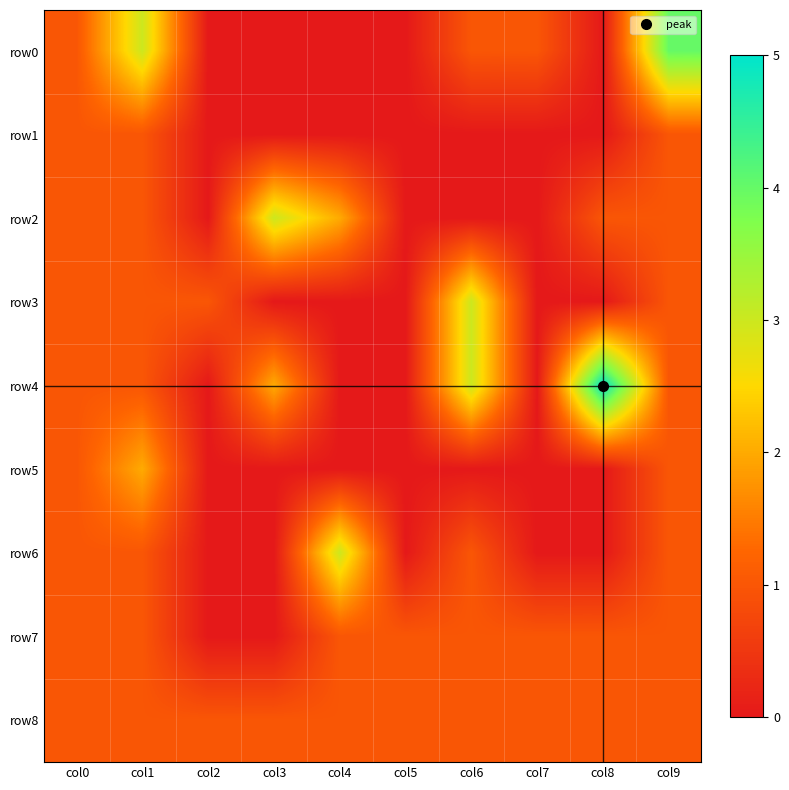

What is the total value across all series at col5?

2